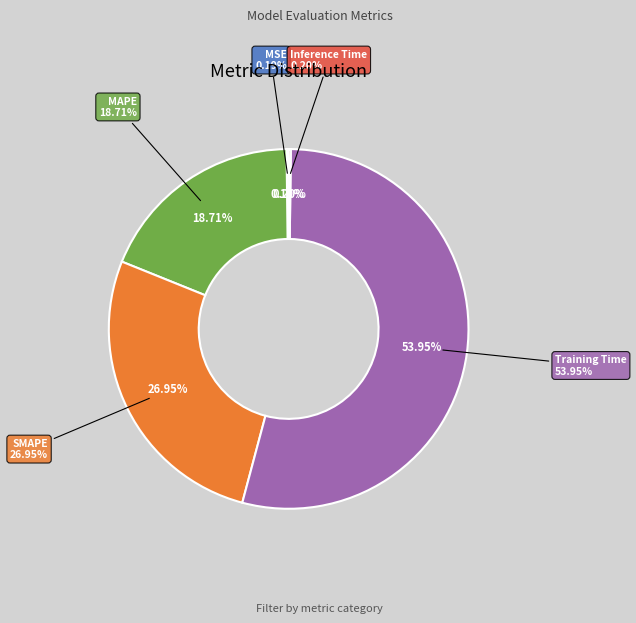

How many slices are in this pie chart?

5